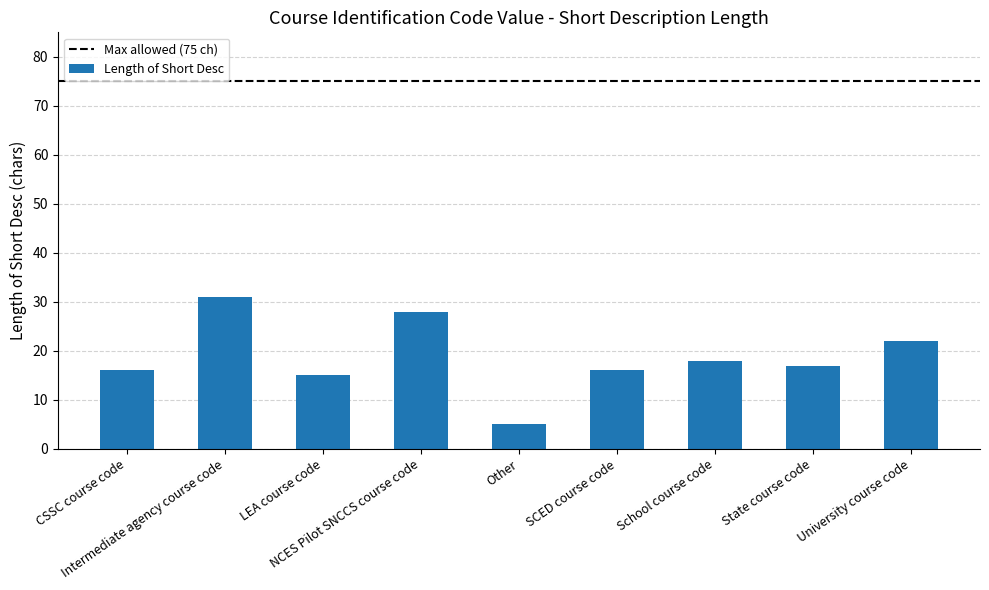

What is the difference between the maximum and second lowest values?

16